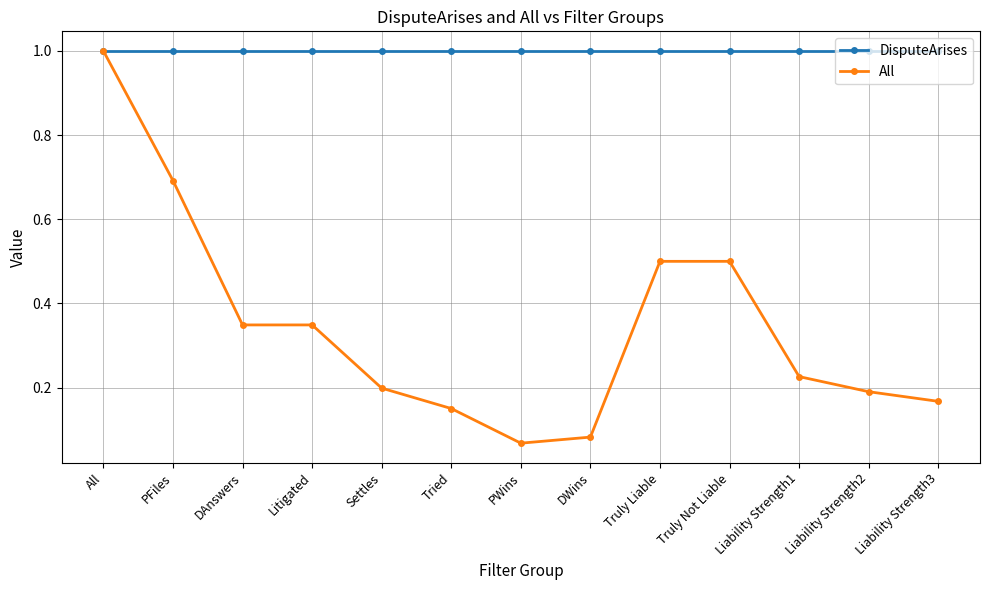

Between Liability Strength2 and Liability Strength3, which series saw the biggest shift?

All